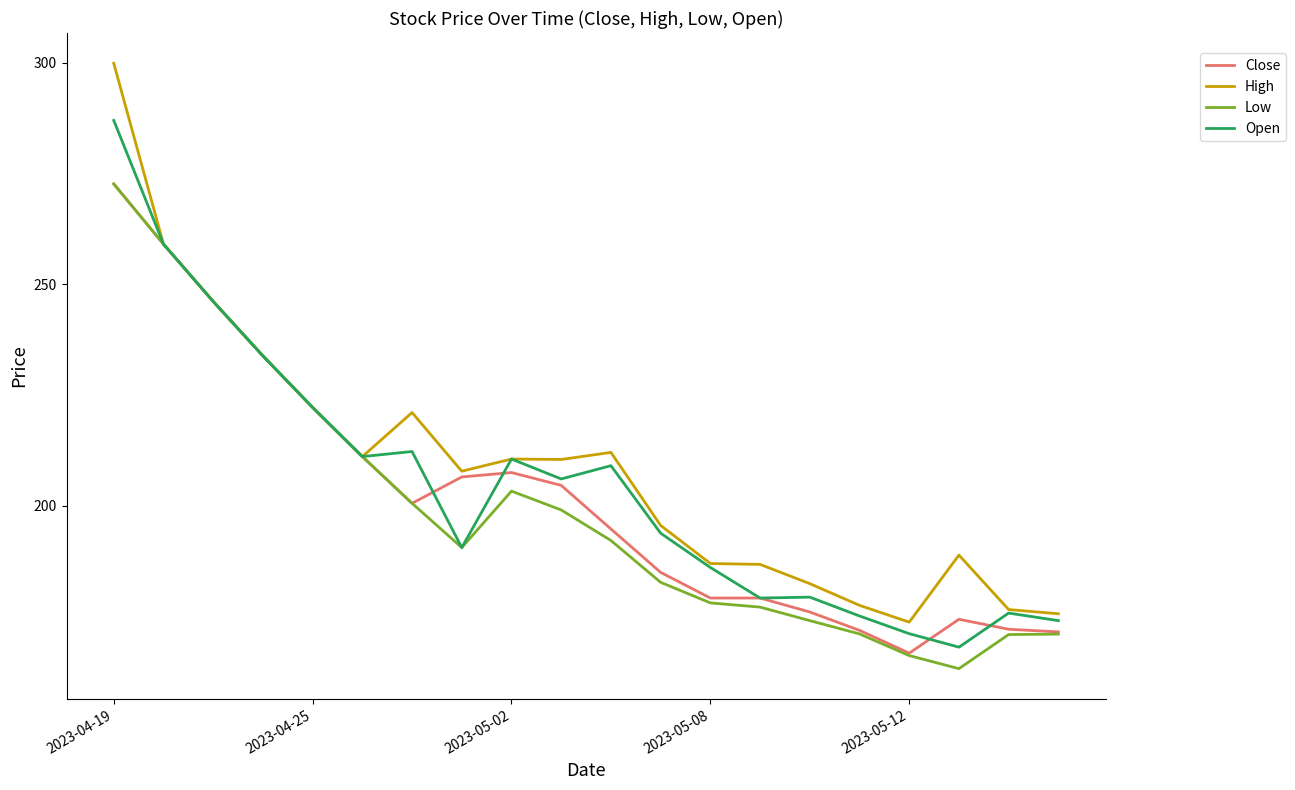

Which series has the widest spread of values?

High